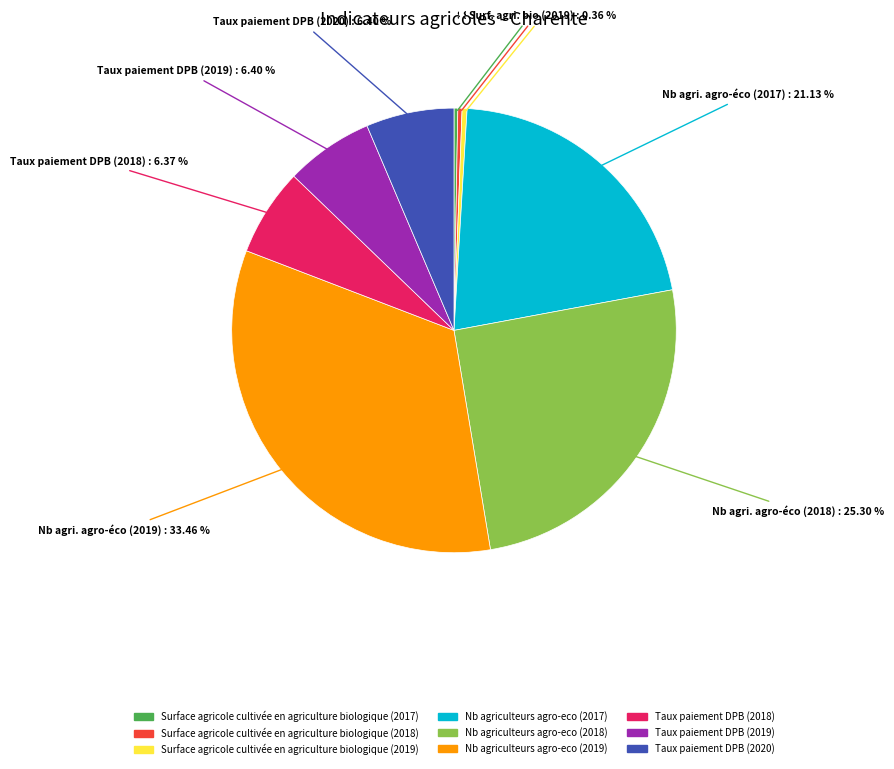

Does Nb agriculteurs agro-eco (2018) account for over 50% of the chart?

No